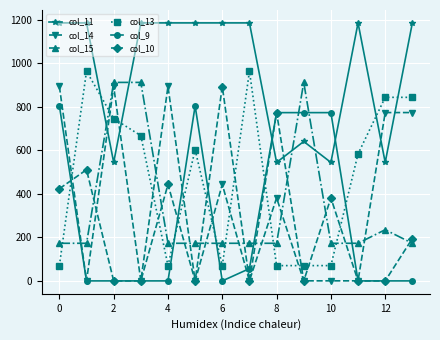

How many distinct data groups are displayed?

6